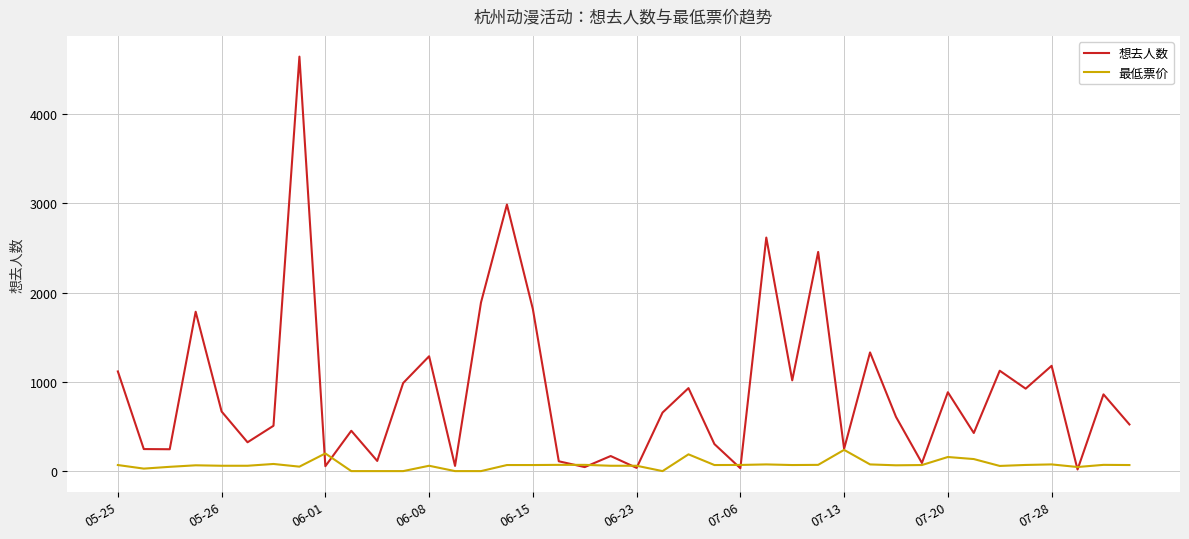

List the series in order of their overall mean, lowest first.

最低票价, 想去人数